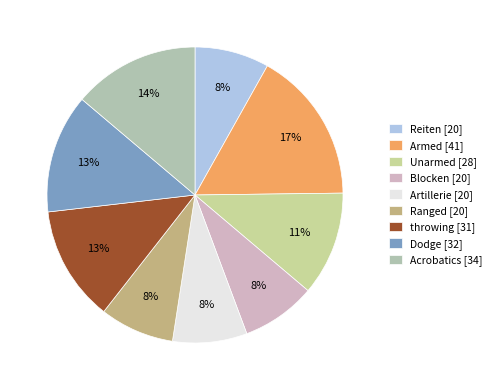

Does any single category account for the majority?

No